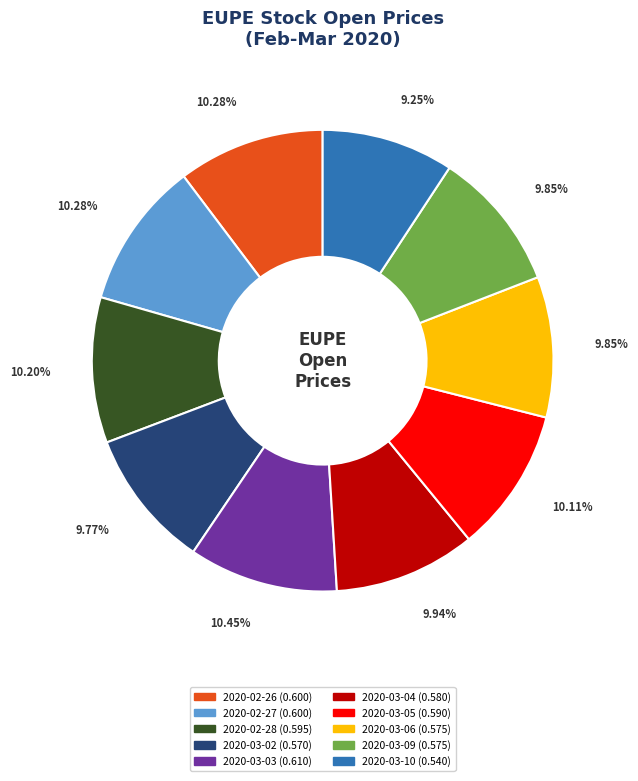

To the nearest percent, what is the difference between the largest and smallest slice percentages?

1%